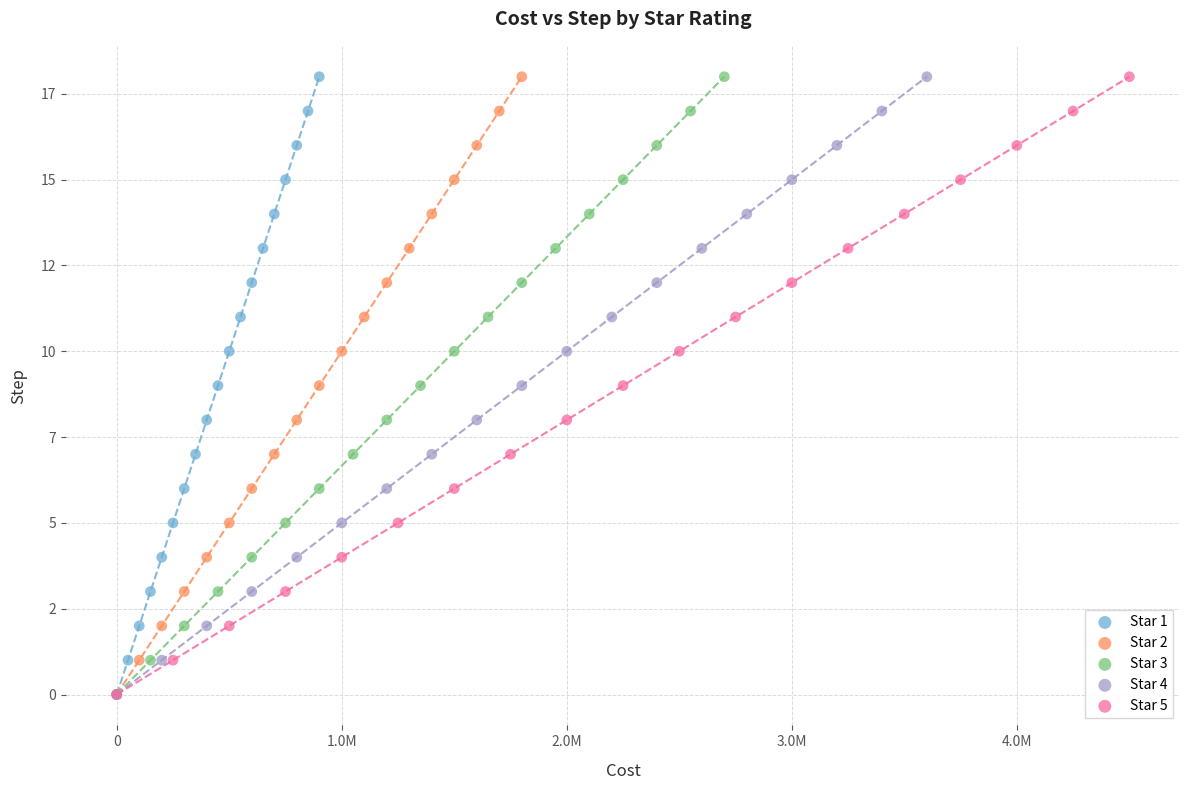

What are all the series names shown in the legend?

Star 1, Star 2, Star 3, Star 4, Star 5